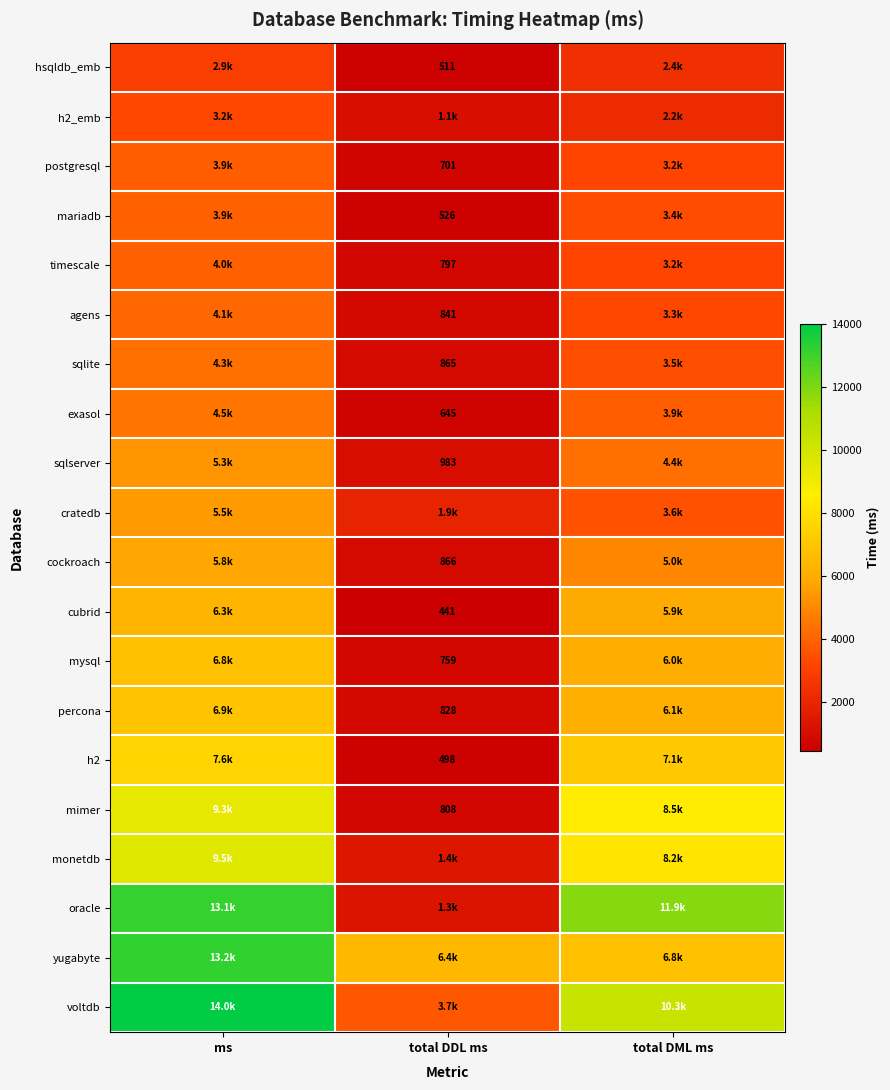

Is it true that cubrid equals 265 at total DDL ms?

False